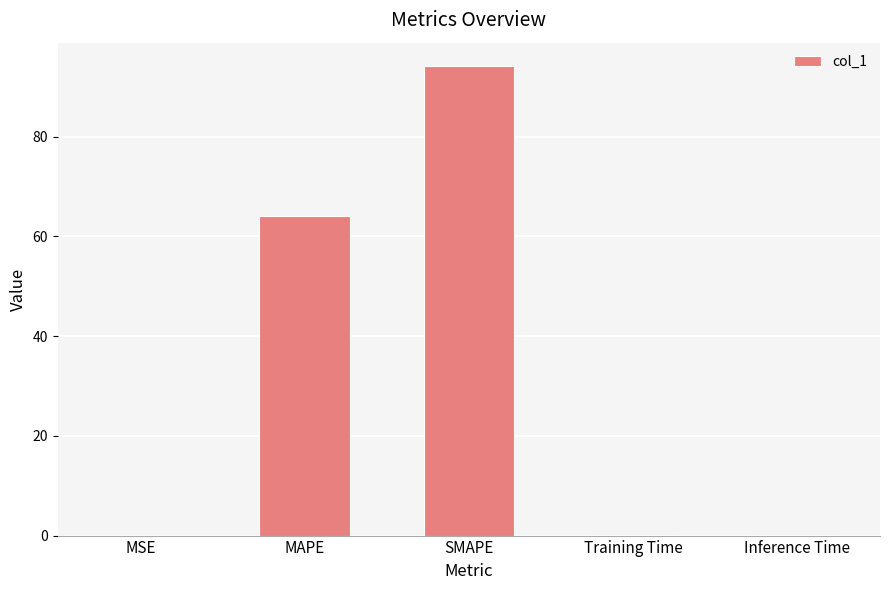

Does the chart contain stacked bars?

No